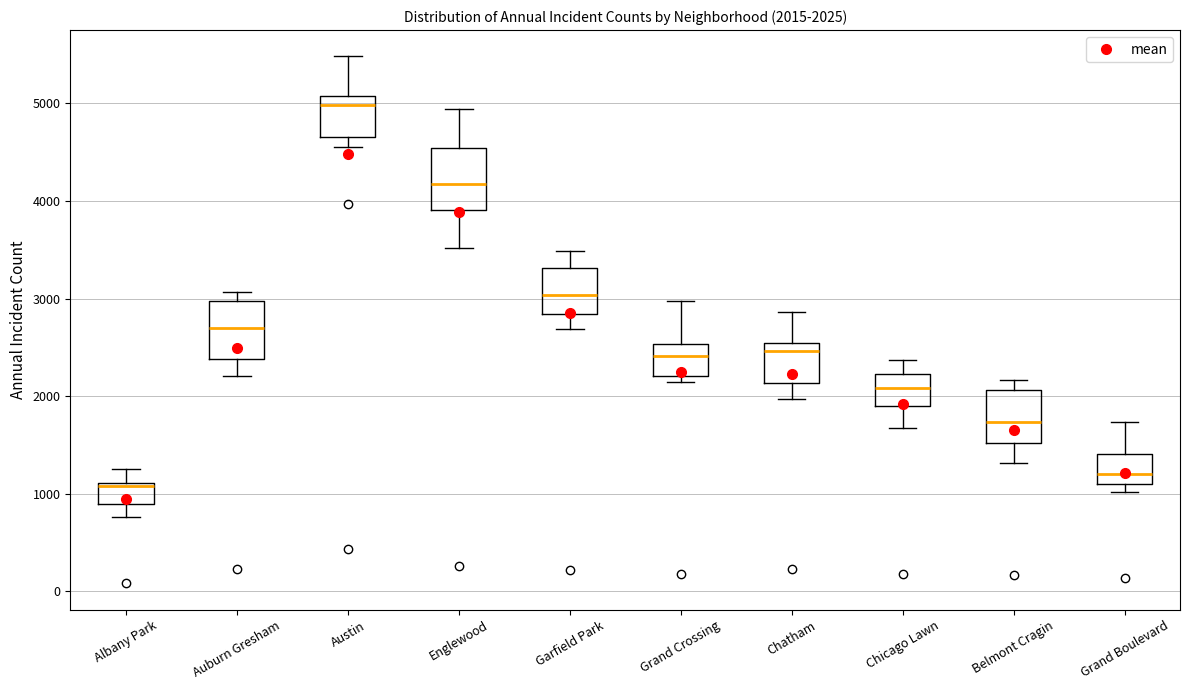

Which box's median line is the lowest?

Albany Park